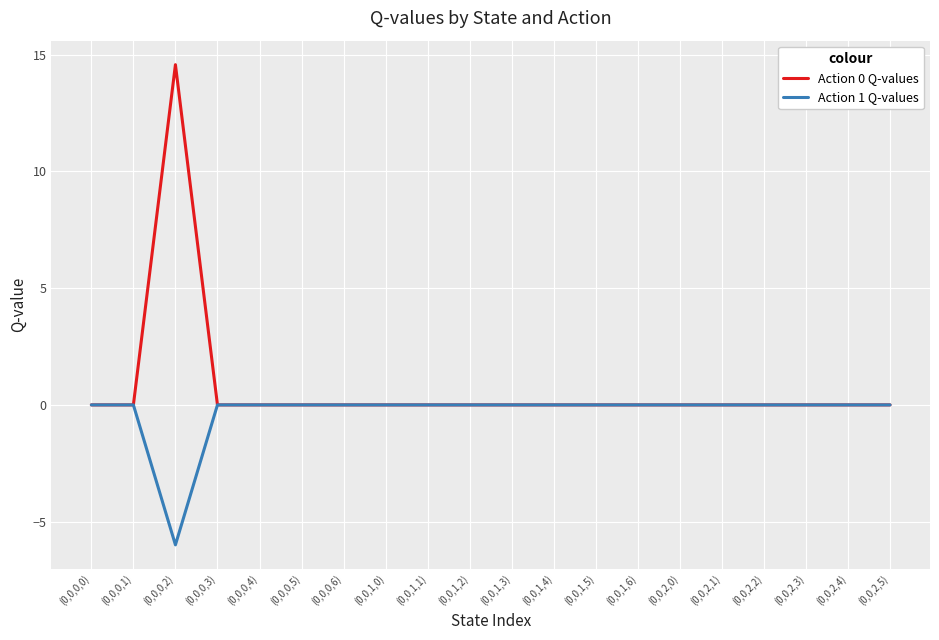

What are all the series names shown in the legend?

Action 0 Q-values, Action 1 Q-values